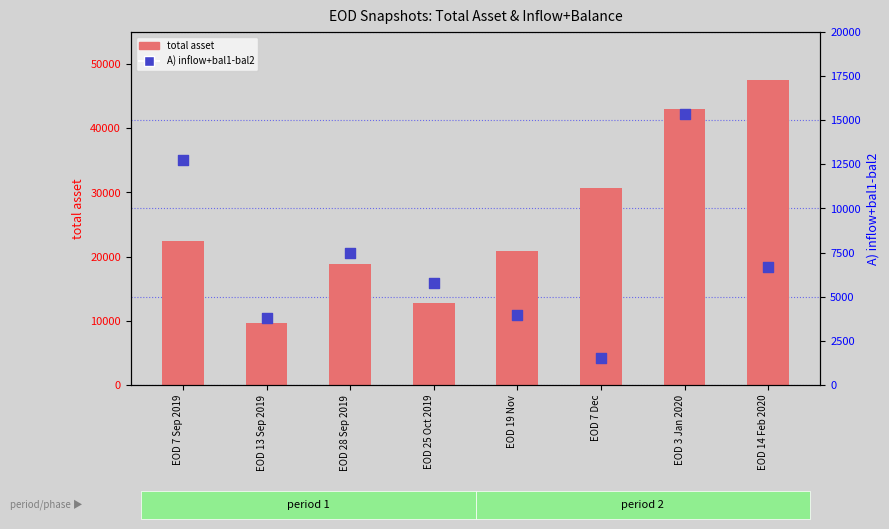

Which series has the largest Y range (max minus min)?

total asset